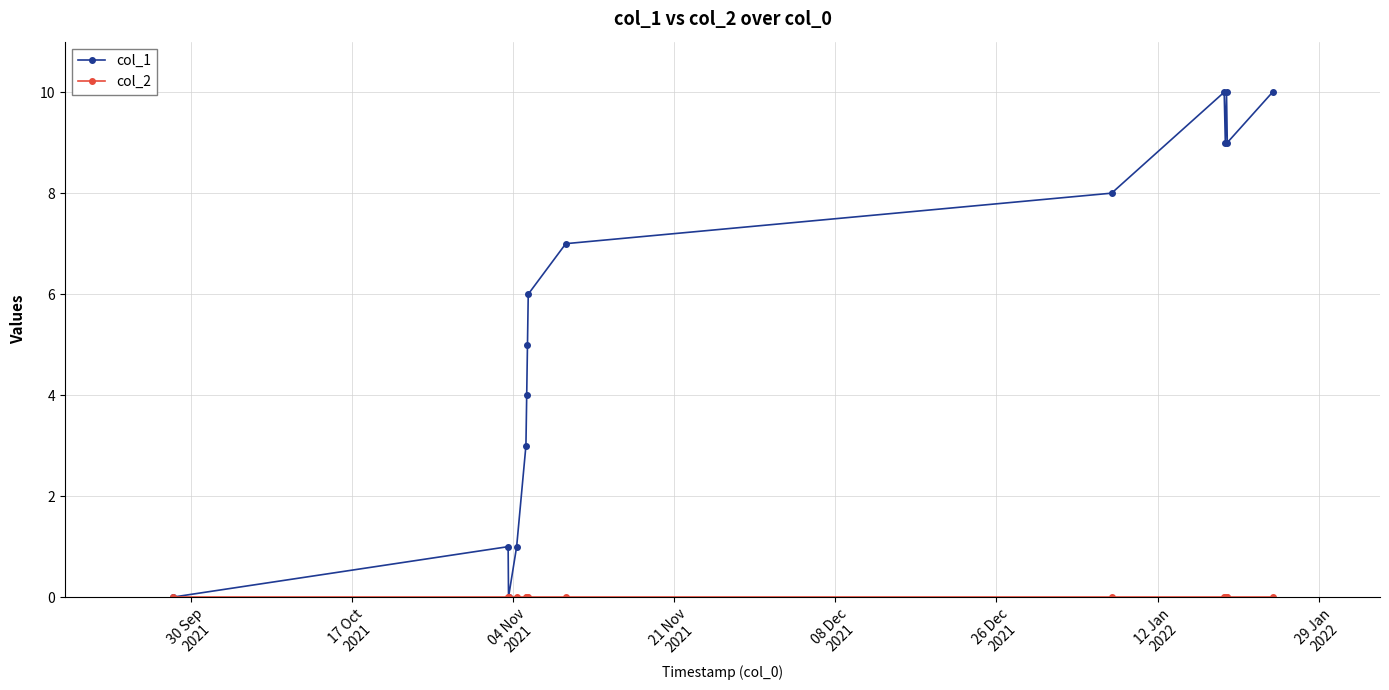

What is the maximum value shown in the chart?

10